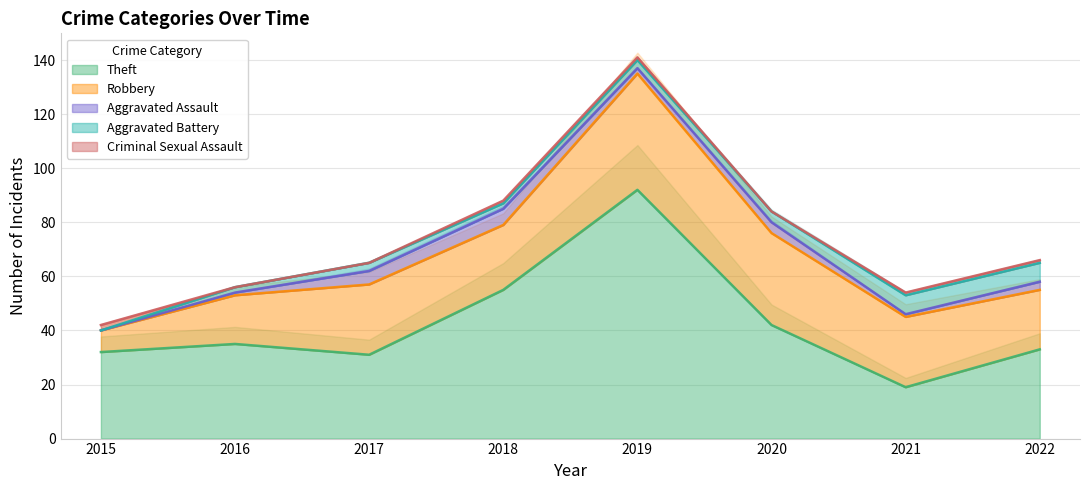

How many values in the Theft series exceed 35?

3